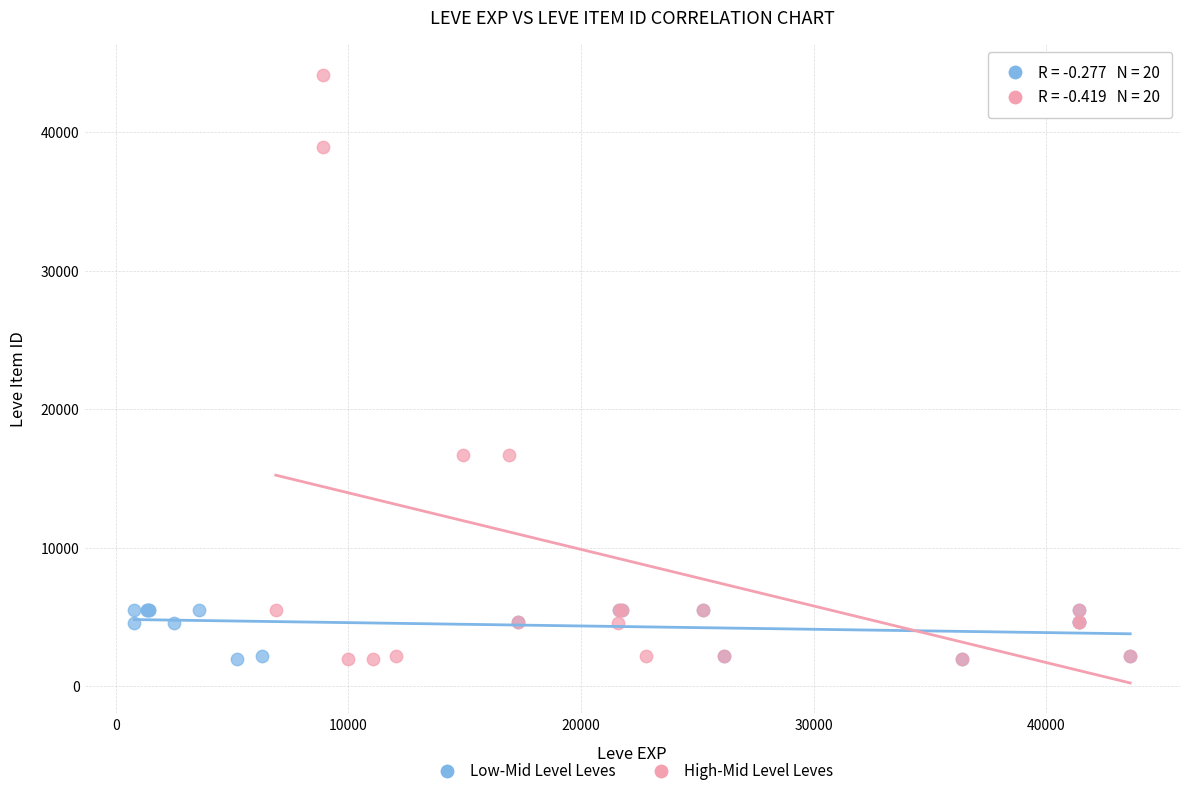

What are all the series names shown in the legend?

Low-Mid Level Leves, High-Mid Level Leves